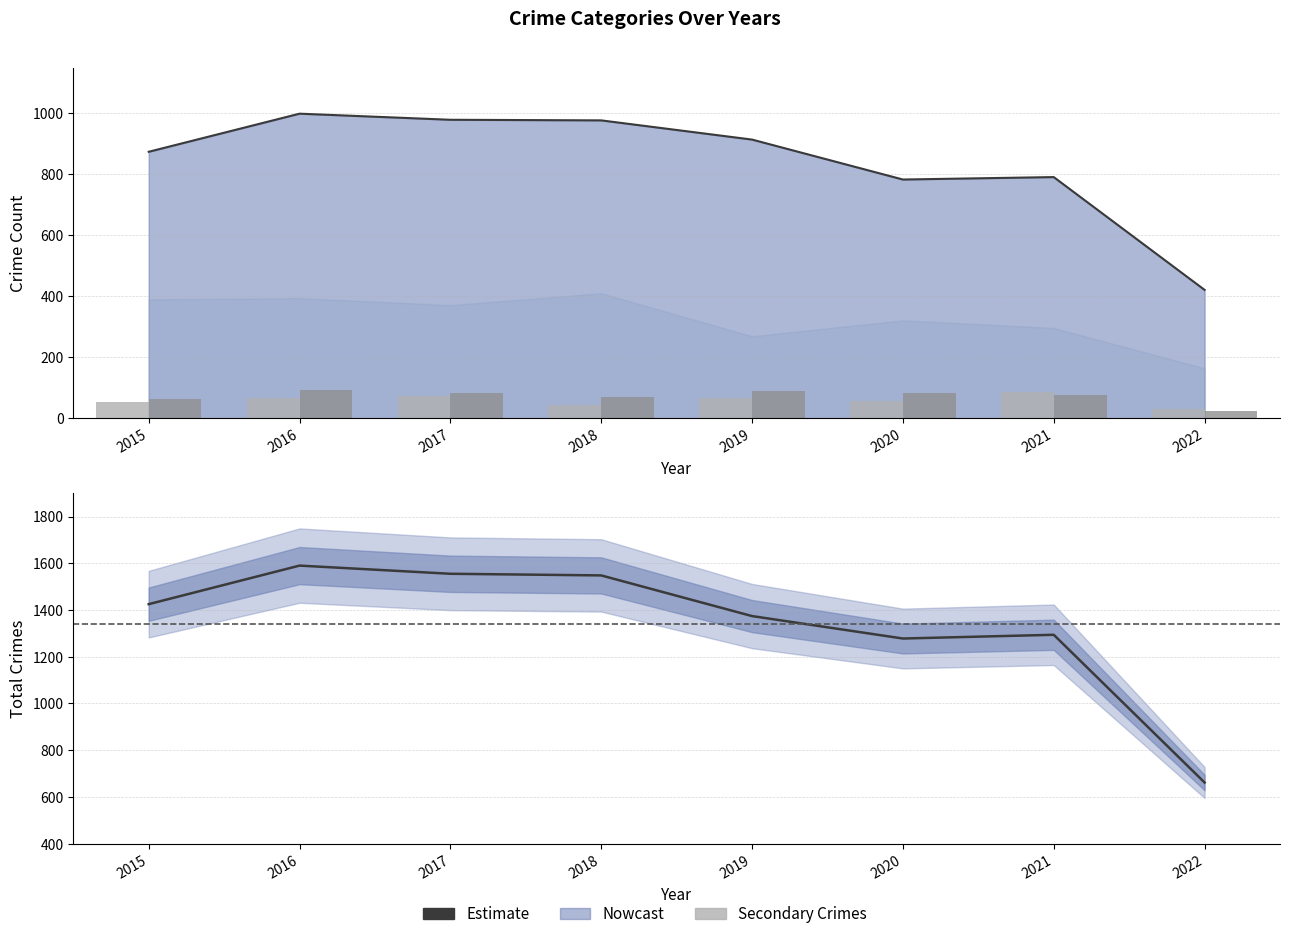

Read the Theft (line) value at 2021.

791